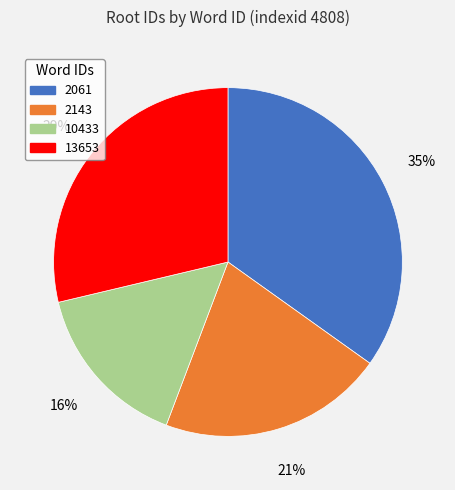

Rank the categories by value from highest to lowest.

2061, 13653, 2143, 10433